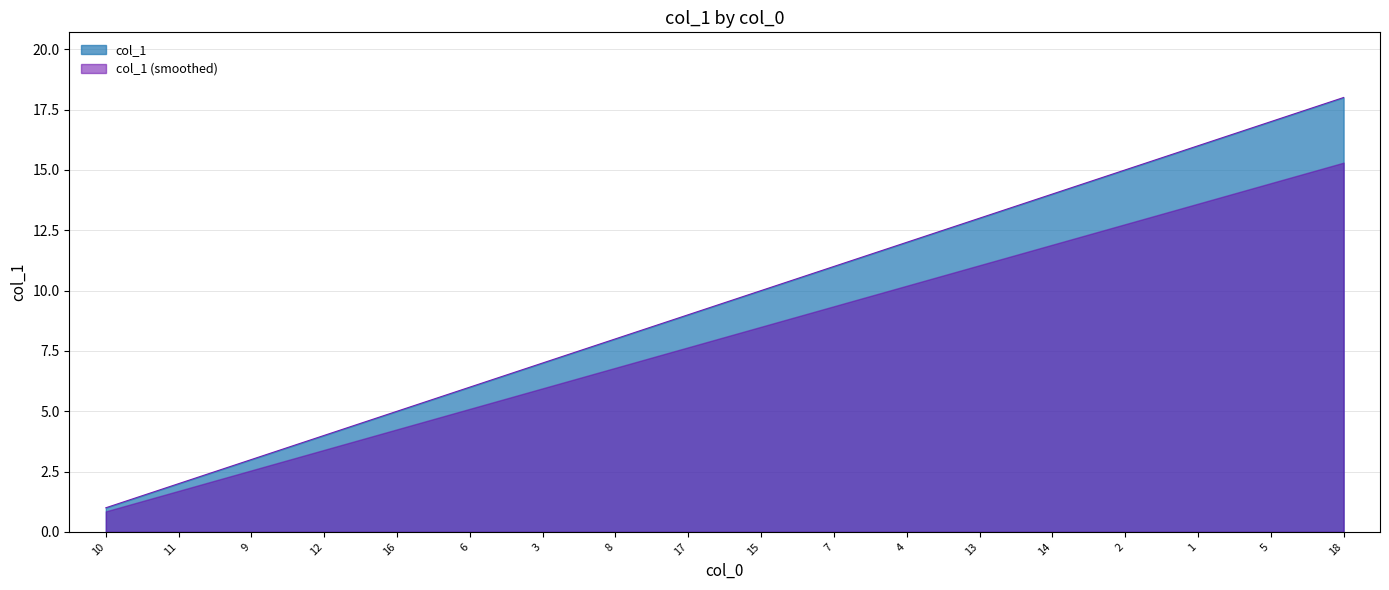

The value at 16 is 1. True or false?

False